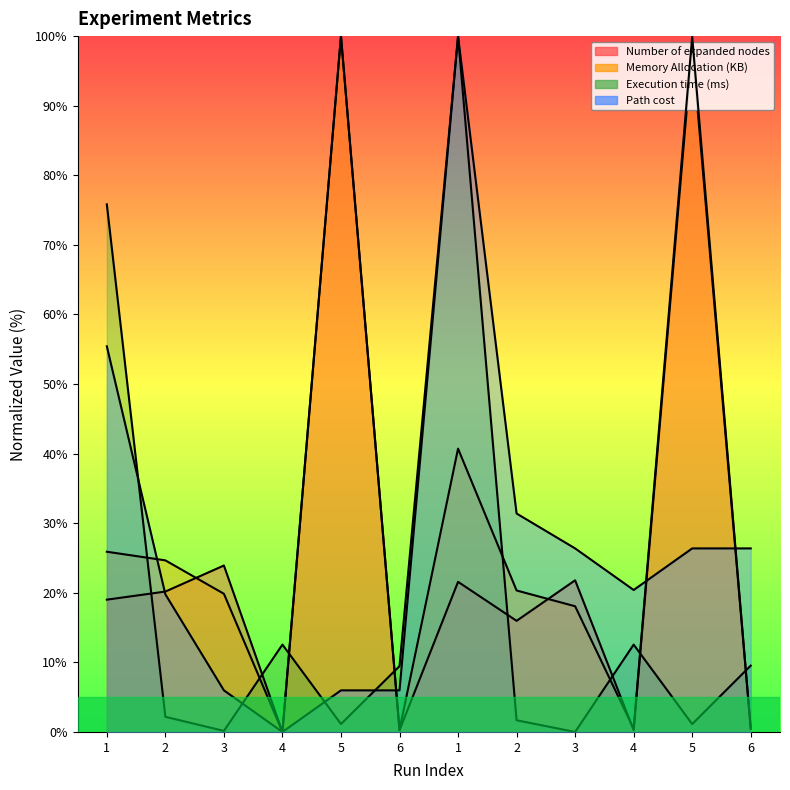

Is it true that Execution time (ms) equals 2.2 at 2?

True